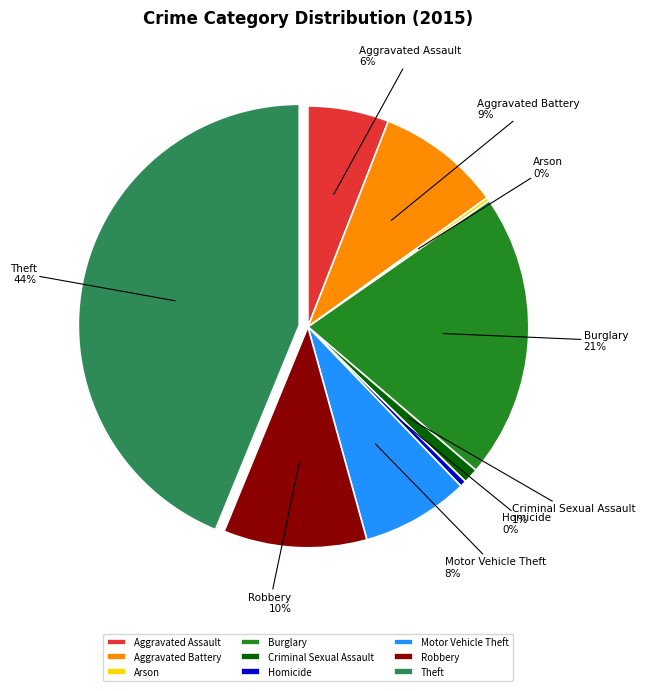

Which category has the biggest portion of the pie?

Theft